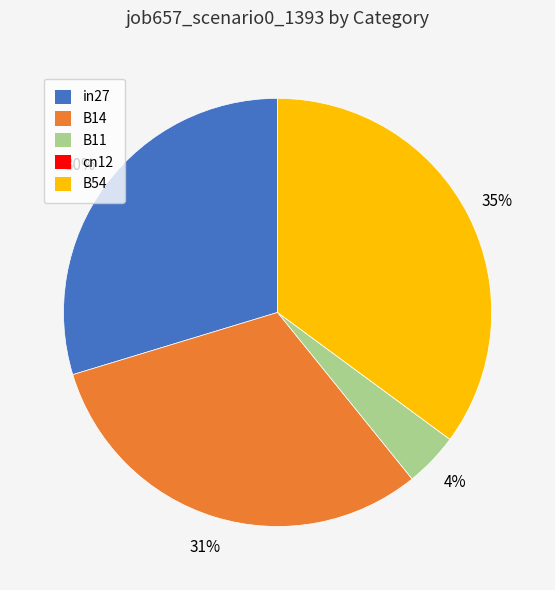

Which category has the biggest portion of the pie?

B54